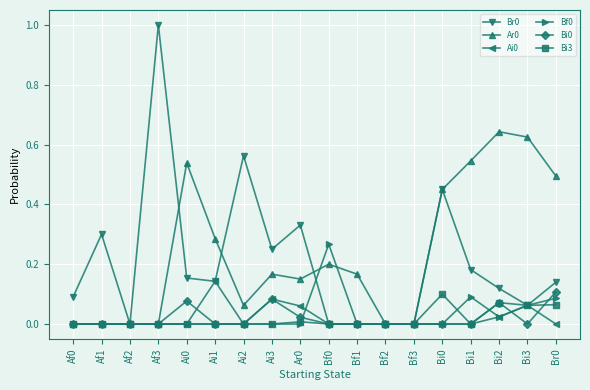

True or false: Bi0 has a value of 0.1 at Ai2.

False